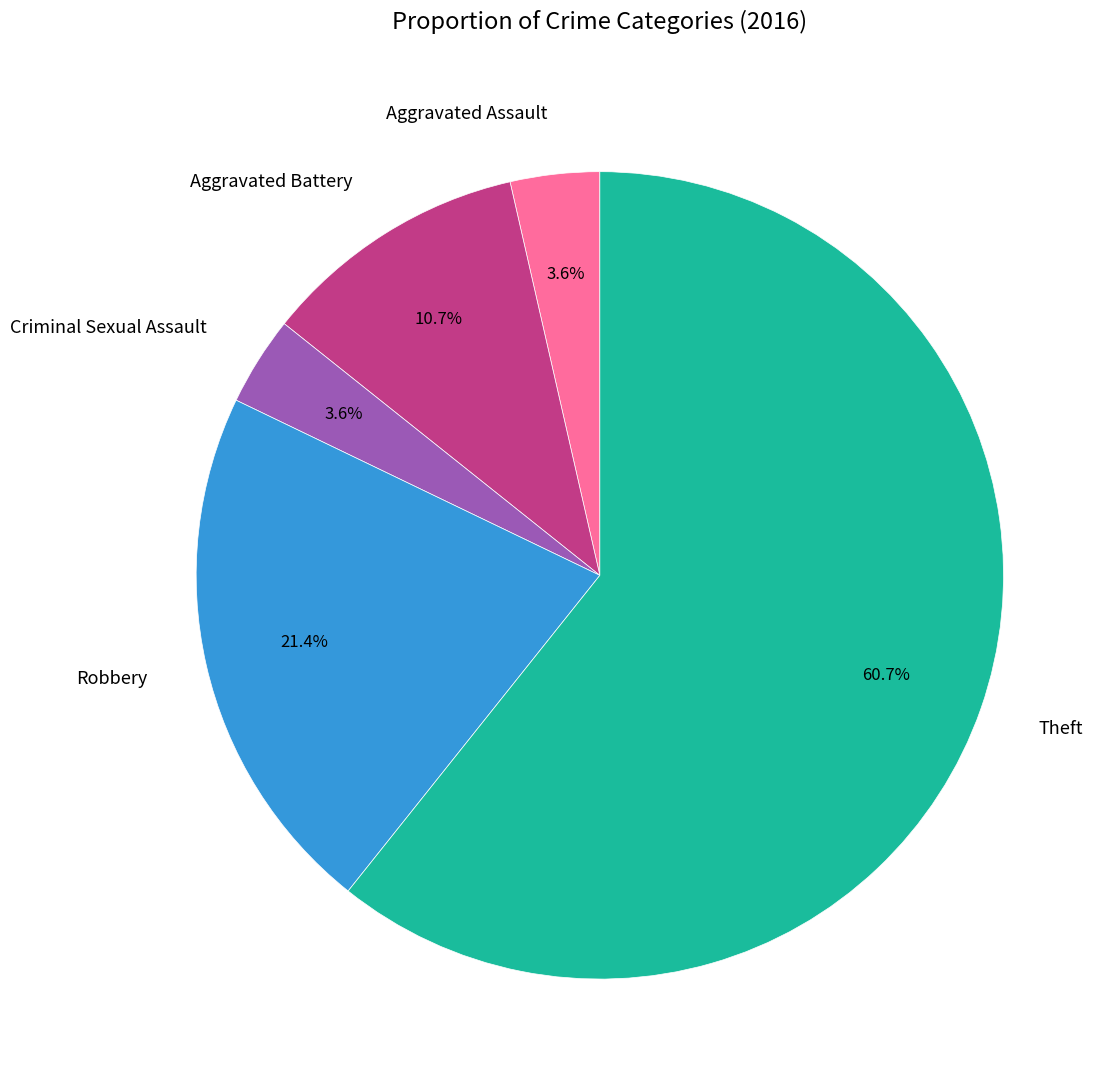

To the nearest percent, what percentage of the pie is Criminal Sexual Assault?

4%